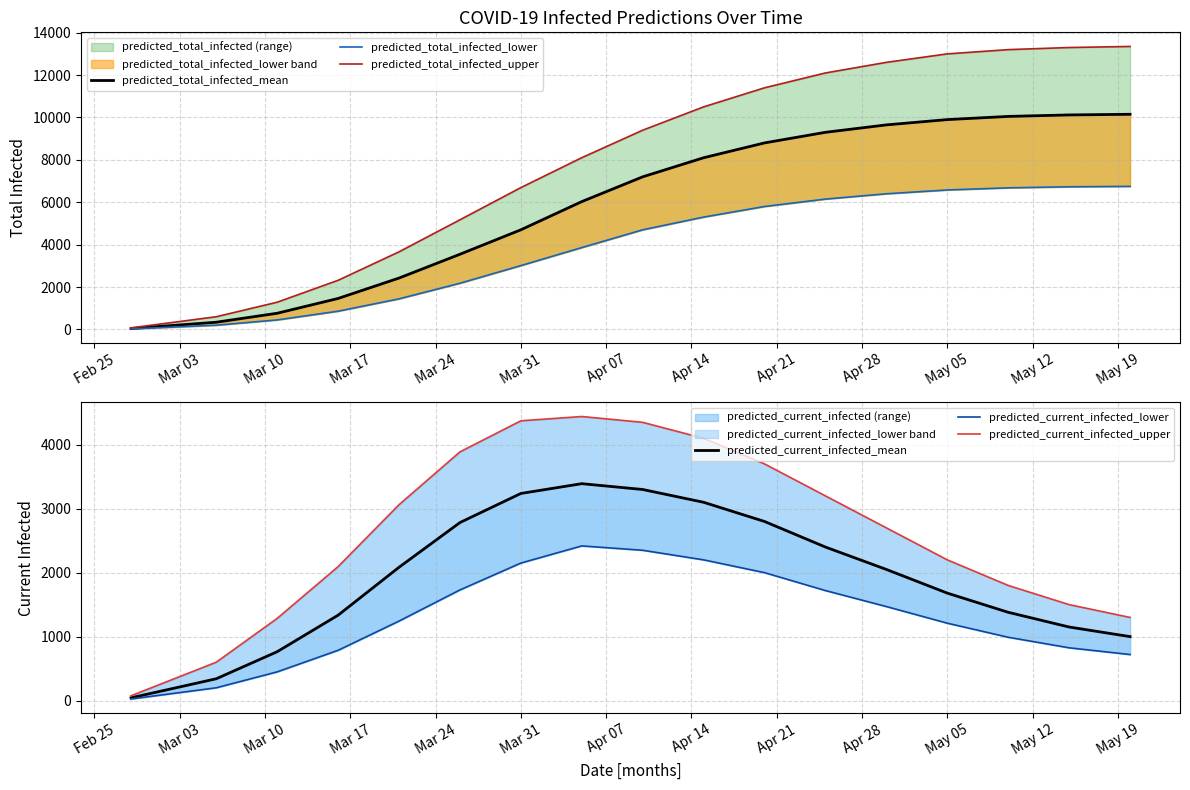

True or false: predicted_current_infected_upper and predicted_current_infected_mean cross at least once.

False